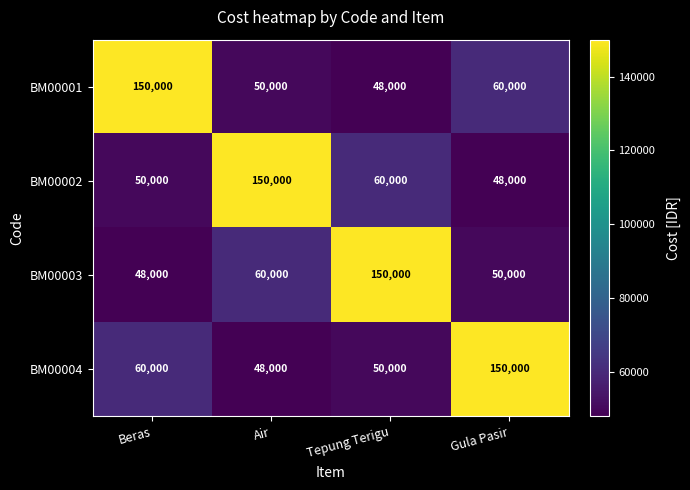

What is the sum of the BM00002 values at Air and Beras?

200000